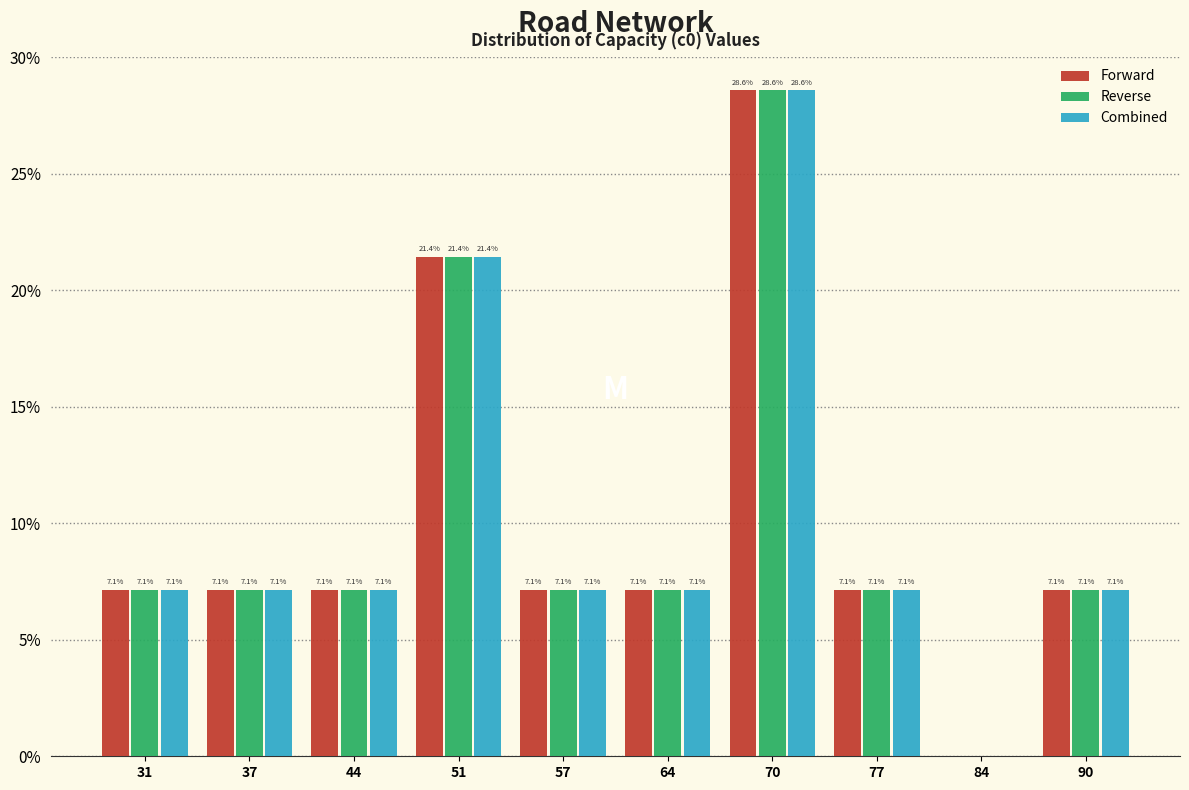

Reading right to left, what are all the values shown in this chart?

Forward: 90=7.1	84=0.0	77=7.1	70=28.6	64=7.1	57=7.1	51=21.4	44=7.1	37=7.1	31=7.1
Reverse: 90=7.1	84=0.0	77=7.1	70=28.6	64=7.1	57=7.1	51=21.4	44=7.1	37=7.1	31=7.1
Combined: 90=7.1	84=0.0	77=7.1	70=28.6	64=7.1	57=7.1	51=21.4	44=7.1	37=7.1	31=7.1